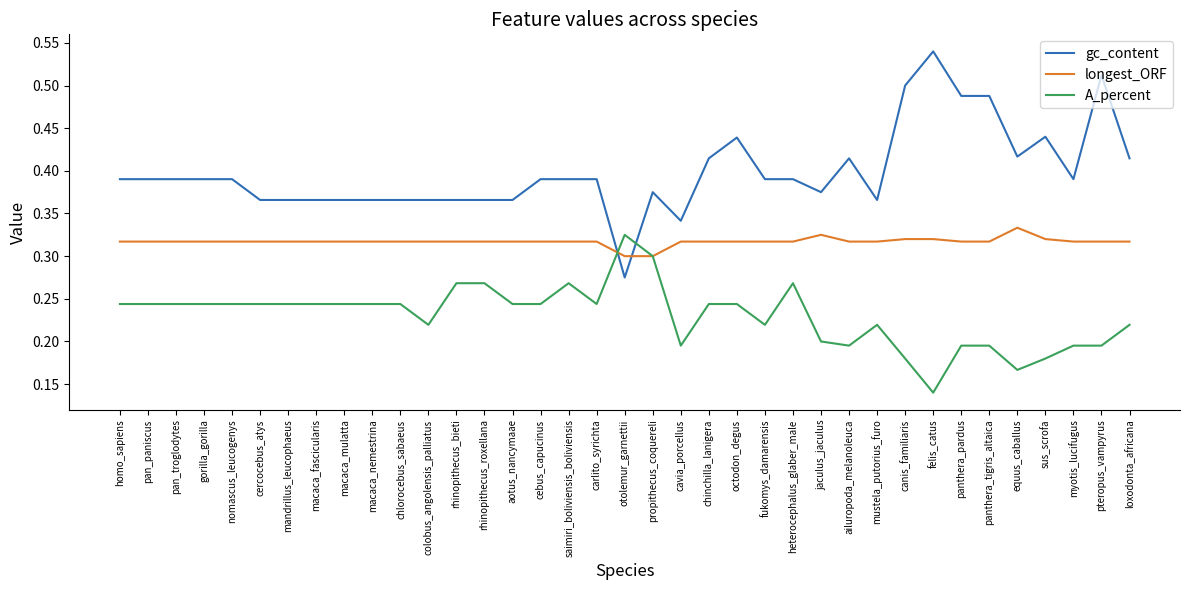

Rank the series by their maximum value, from lowest to highest.

A_percent, longest_ORF, gc_content